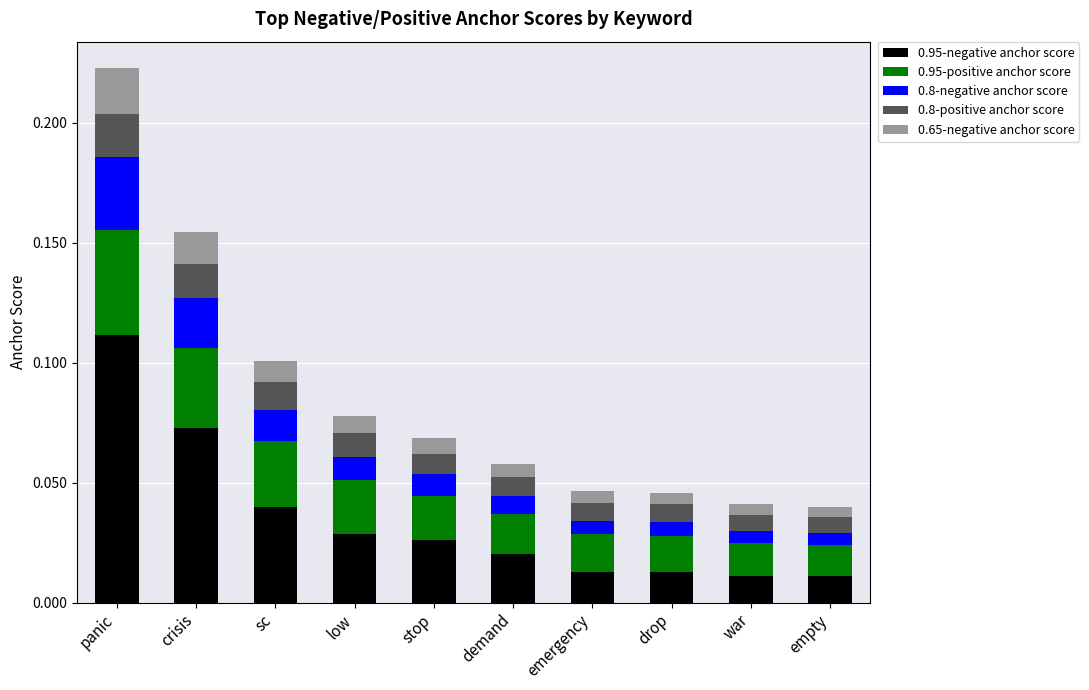

At which label does 0.95-negative anchor score reach its peak?

panic